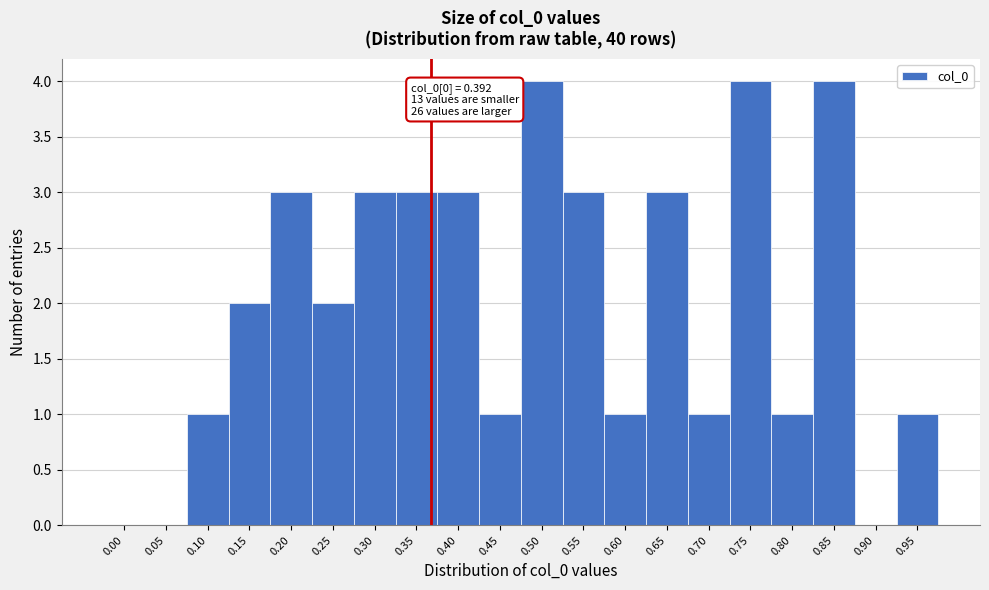

Reading left to right, transcribe all the data shown in this chart.

0.00=0	0.05=0	0.10=1	0.15=2	0.20=3	0.25=2	0.30=3	0.35=3	0.40=3	0.45=1	0.50=4	0.55=3	0.60=1	0.65=3	0.70=1	0.75=4	0.80=1	0.85=4	0.90=0	0.95=1